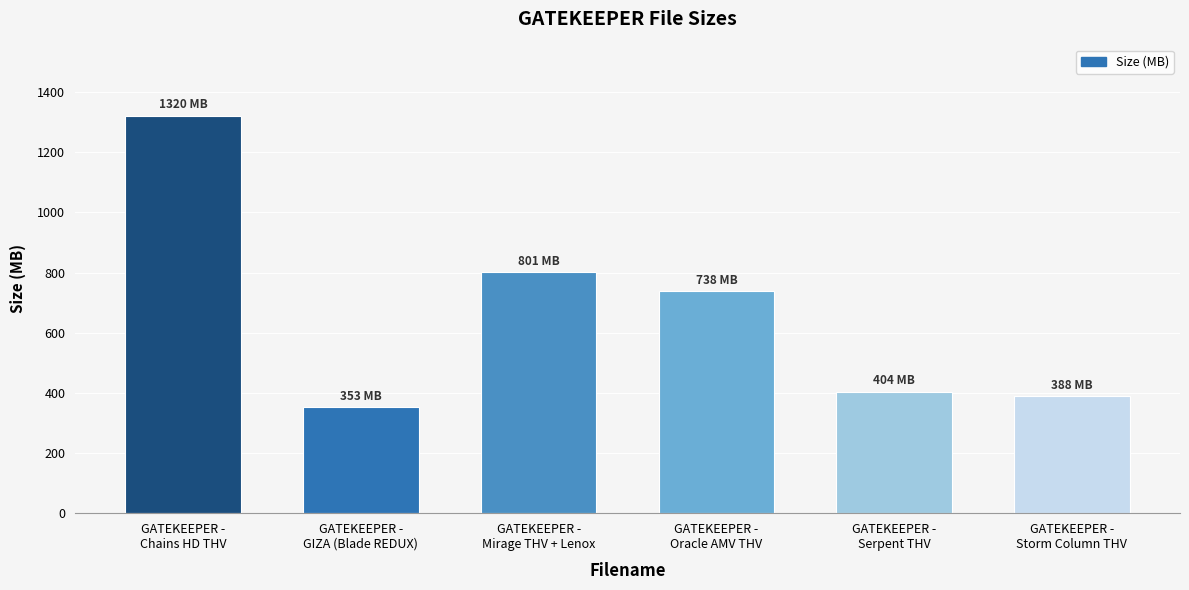

How many distinct data groups are displayed?

1